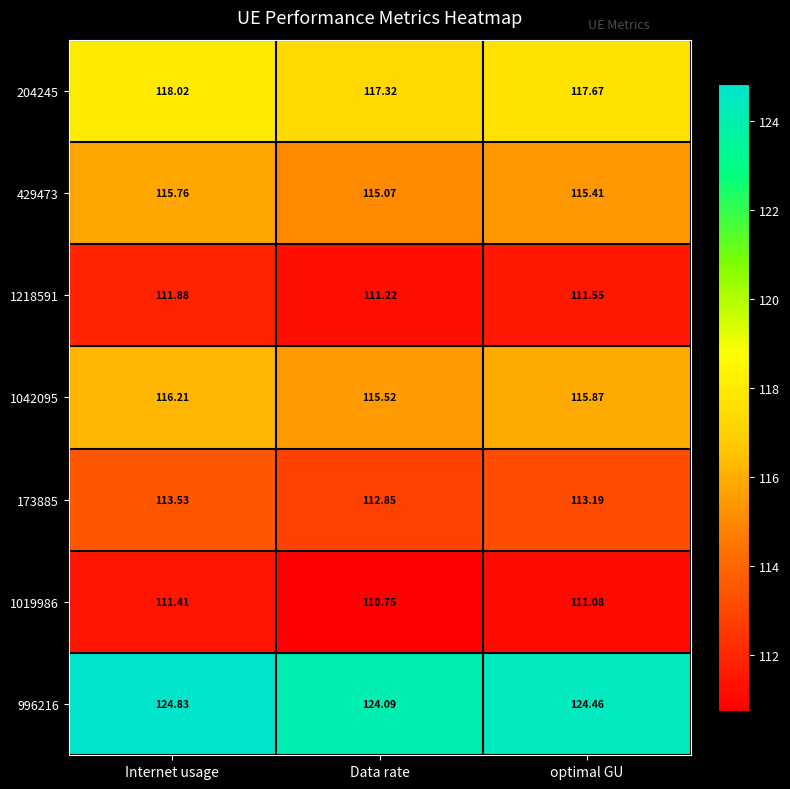

Rank the series at Data rate from lowest to highest value.

1019986, 1218591, 173885, 429473, 1042095, 204245, 996216